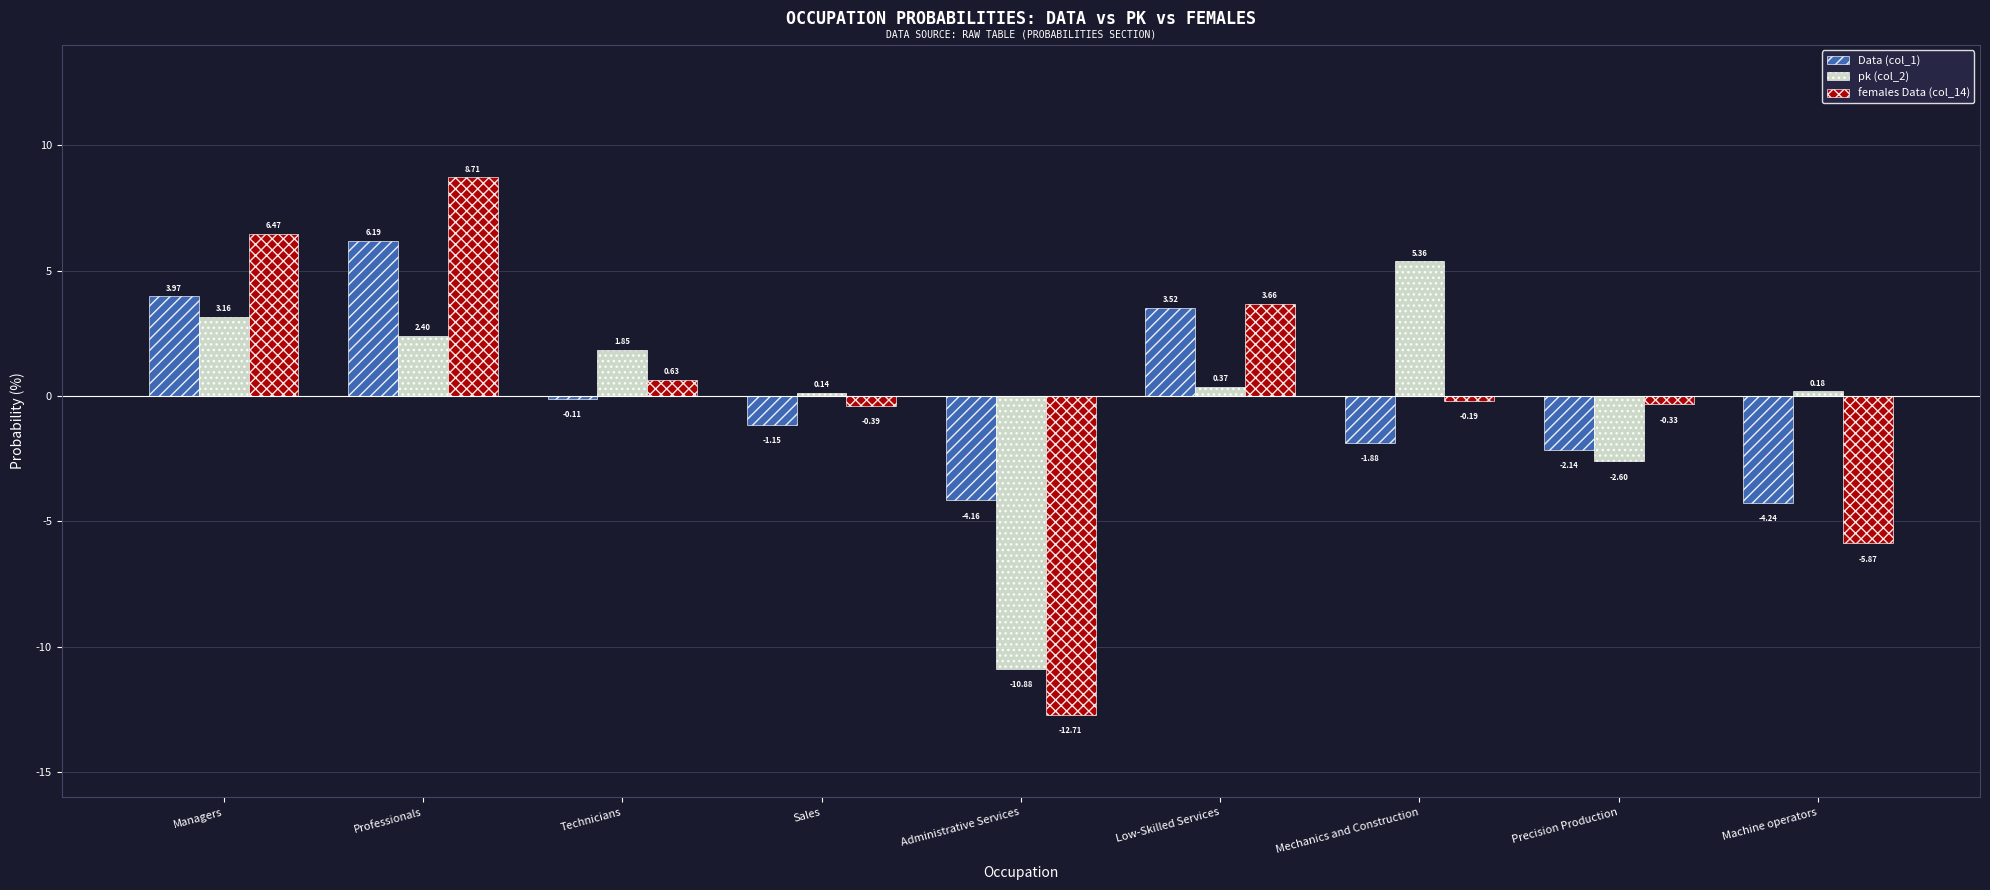

Between Low-Skilled Services and Machine operators, which series saw the biggest shift?

females Data (col_14)